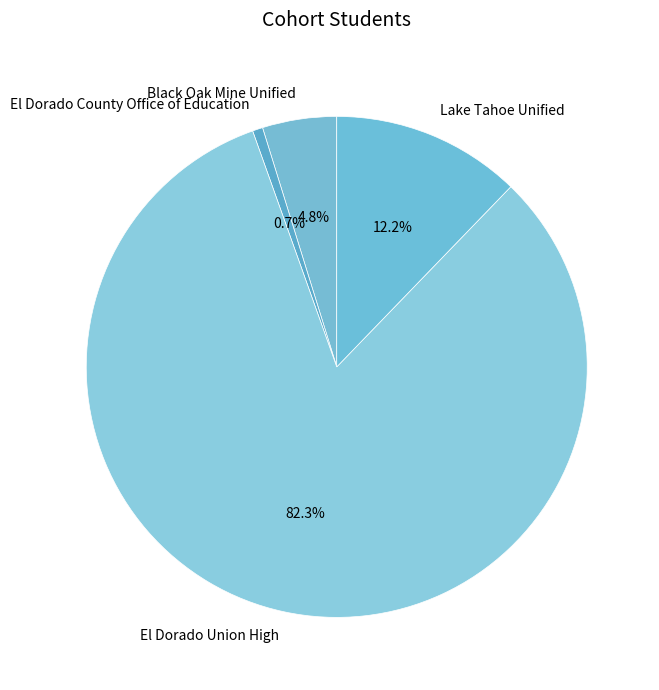

Does any single category account for the majority?

Yes